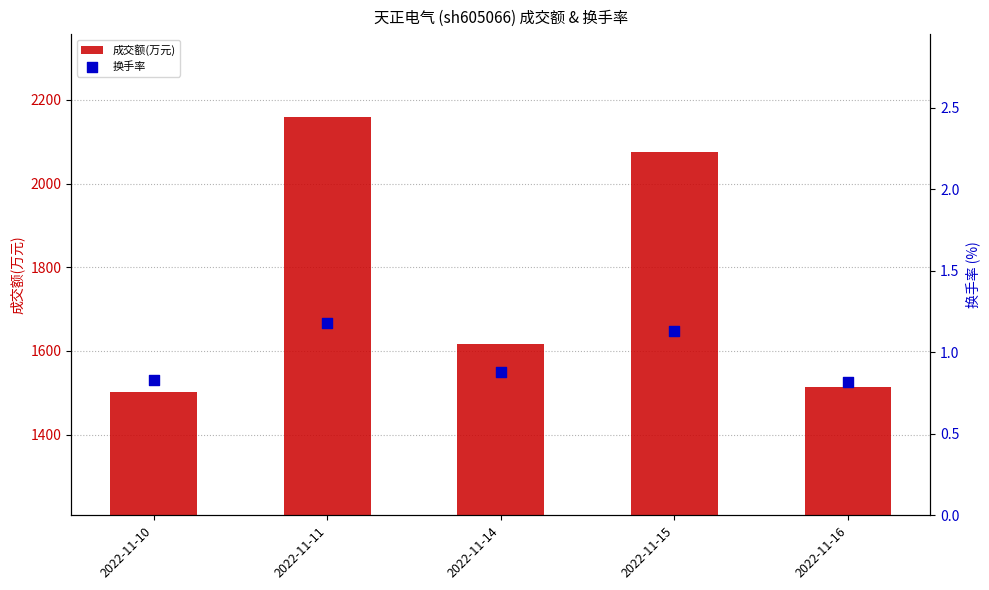

Which series has the largest Y range (max minus min)?

成交额(万元)